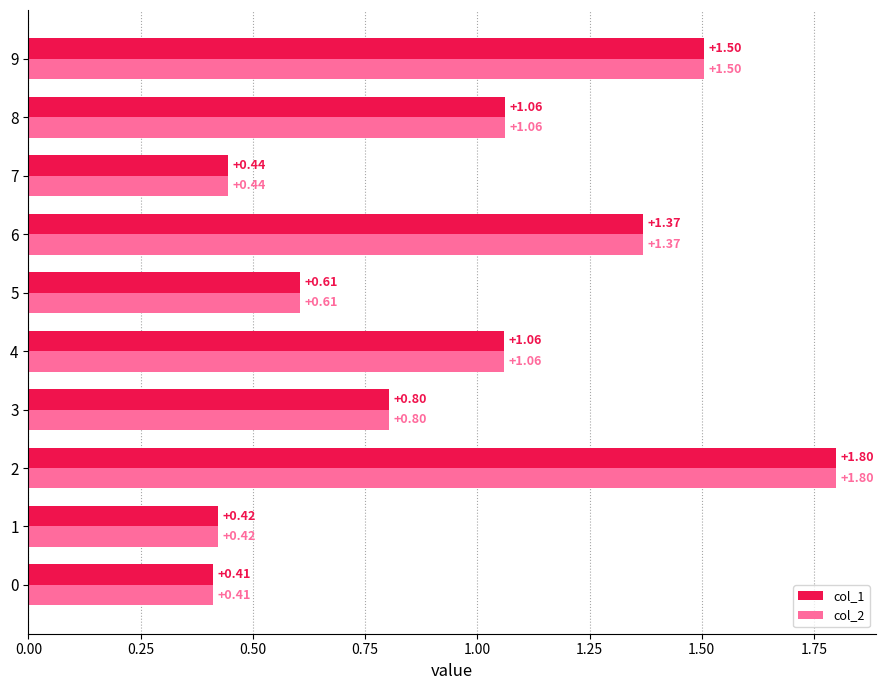

What is the total value across all series at 9?

3.0